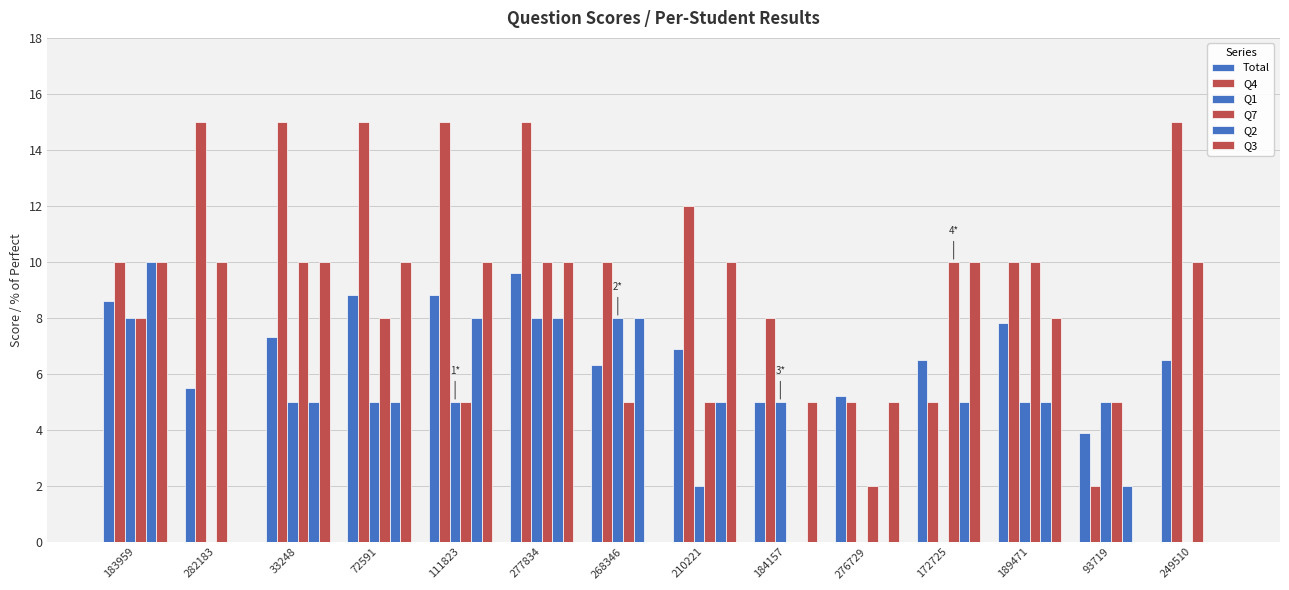

How many series are shown in this chart?

6